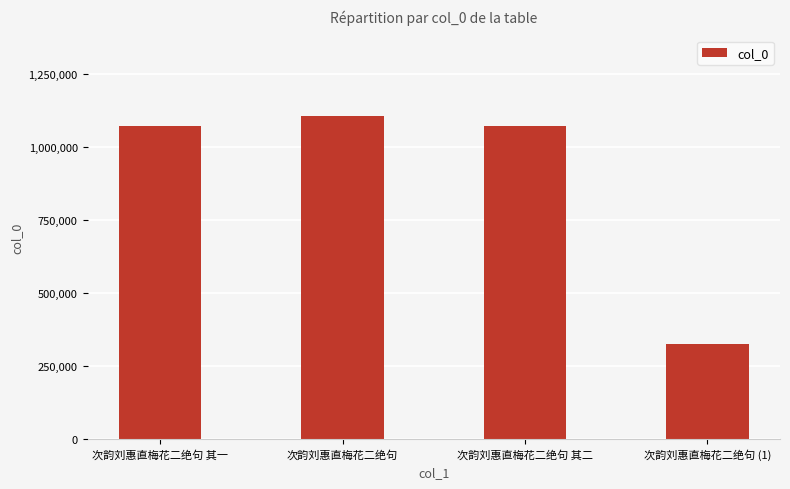

What position from the left is 次韵刘惠直梅花二绝句?

2